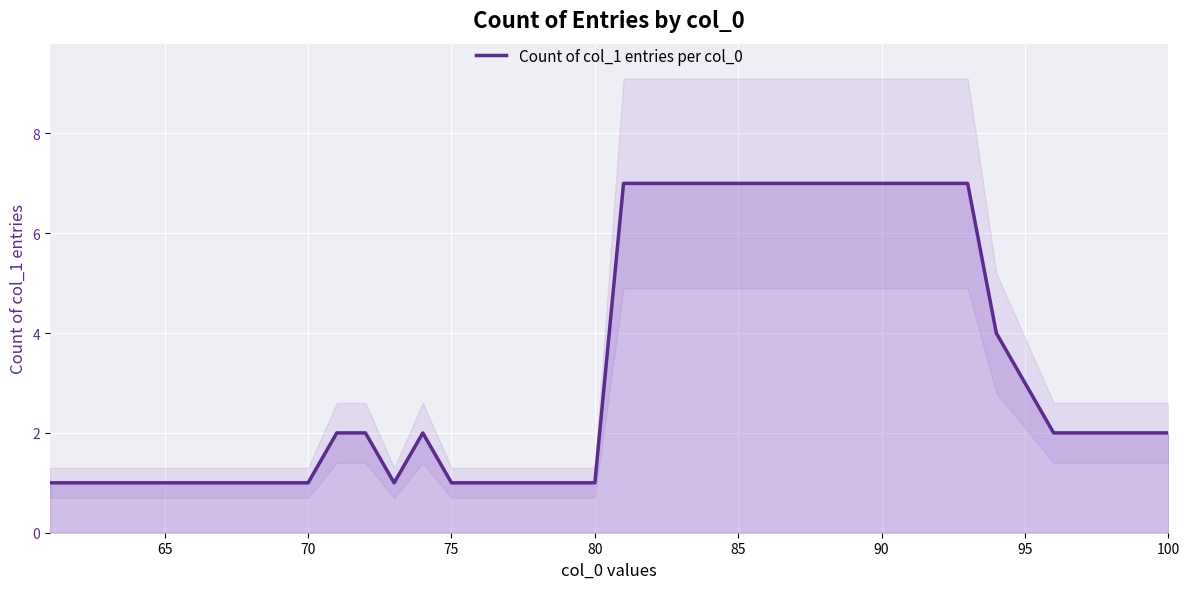

The value of Count of col_1 entries per col_0 at 90 is 11. True or false?

False